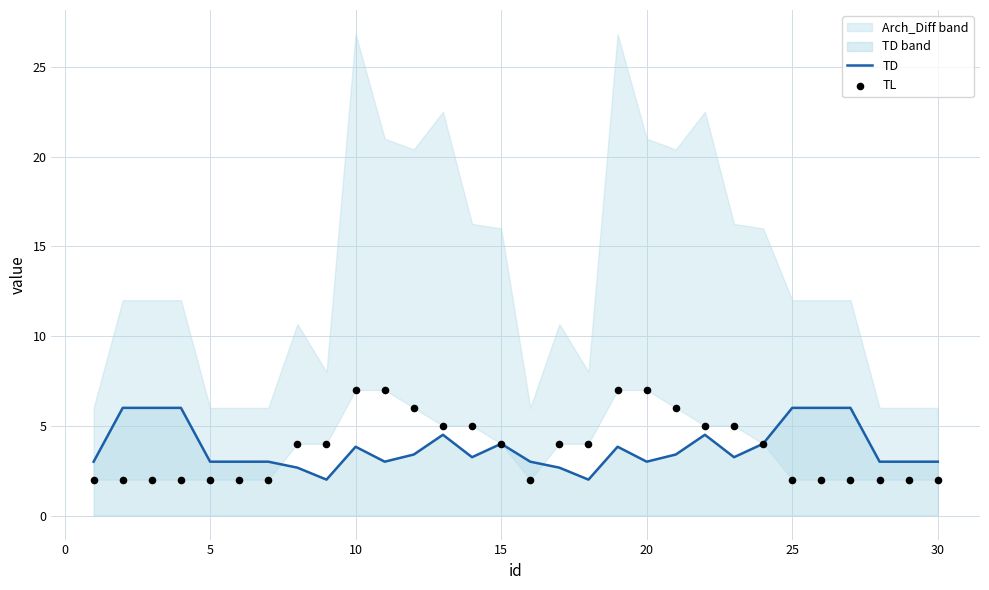

Which series reaches the maximum Y coordinate?

TL